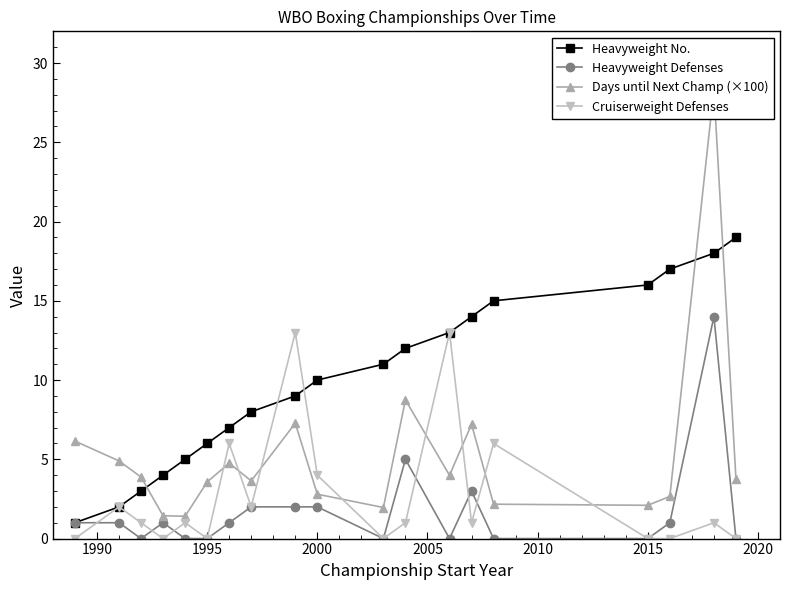

How many intersections are there between Cruiserweight Defenses and Heavyweight No.?

2